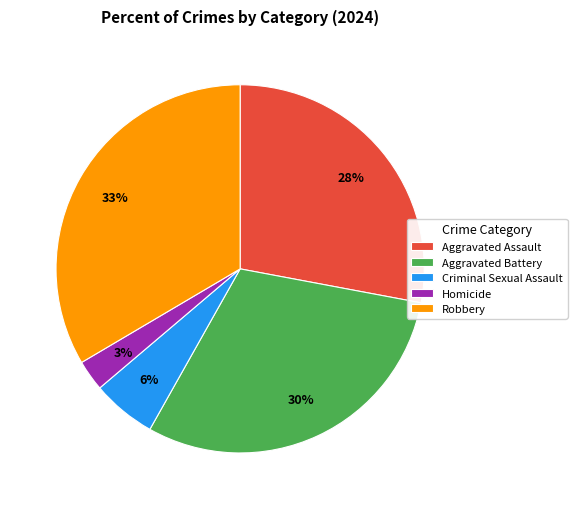

To the nearest percent, what is the difference between the Criminal Sexual Assault and Homicide slice percentages?

3%